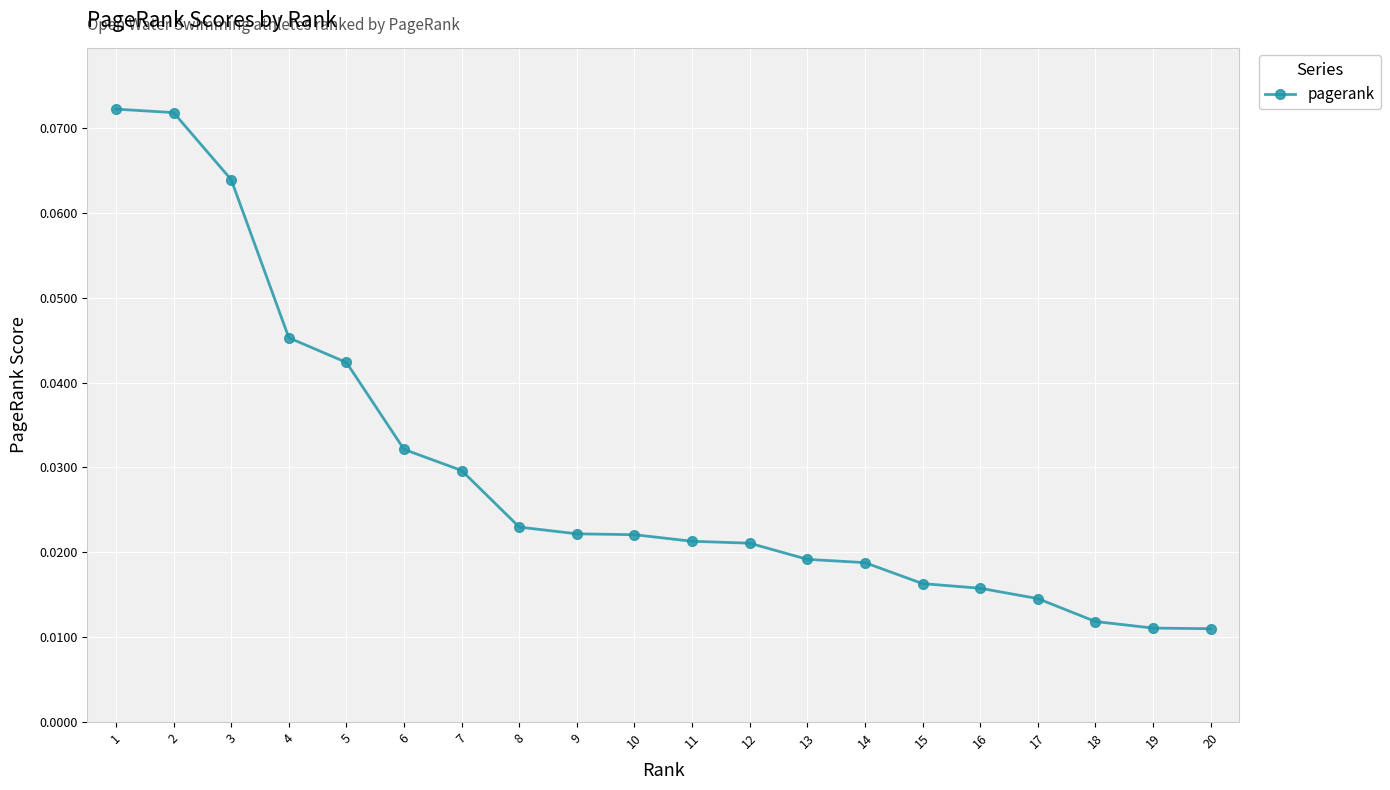

Does the chart display data point markers on the line(s)?

Yes